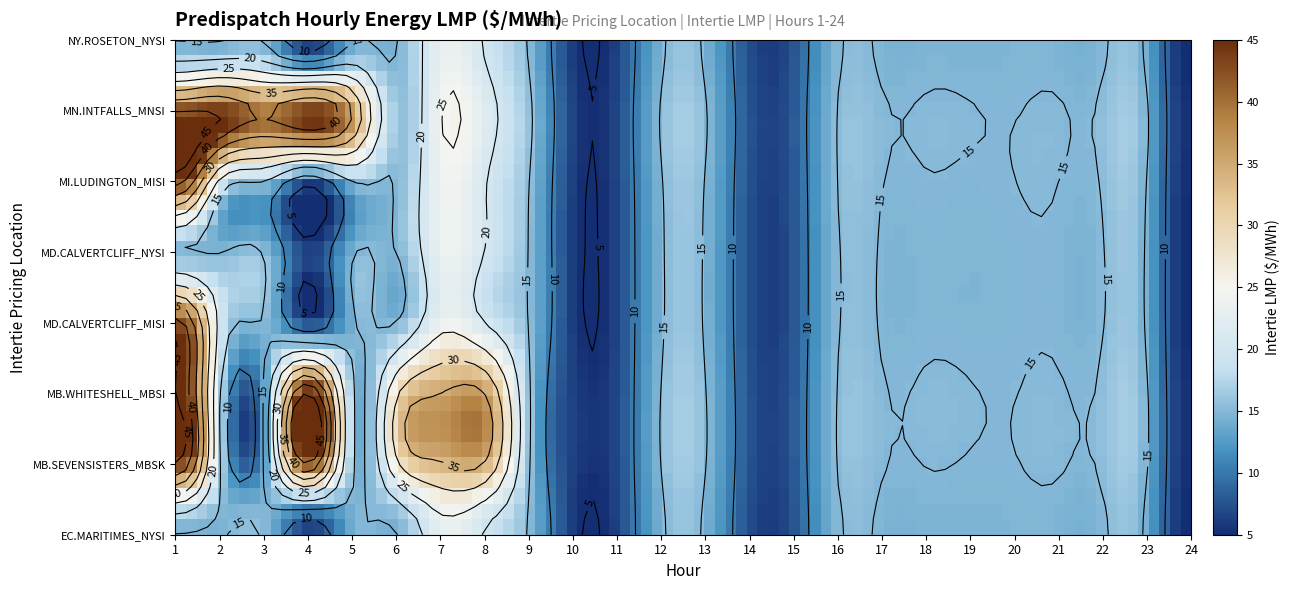

Is it true that NY.ROSETON_NYSI equals 24.1 at 5?

False